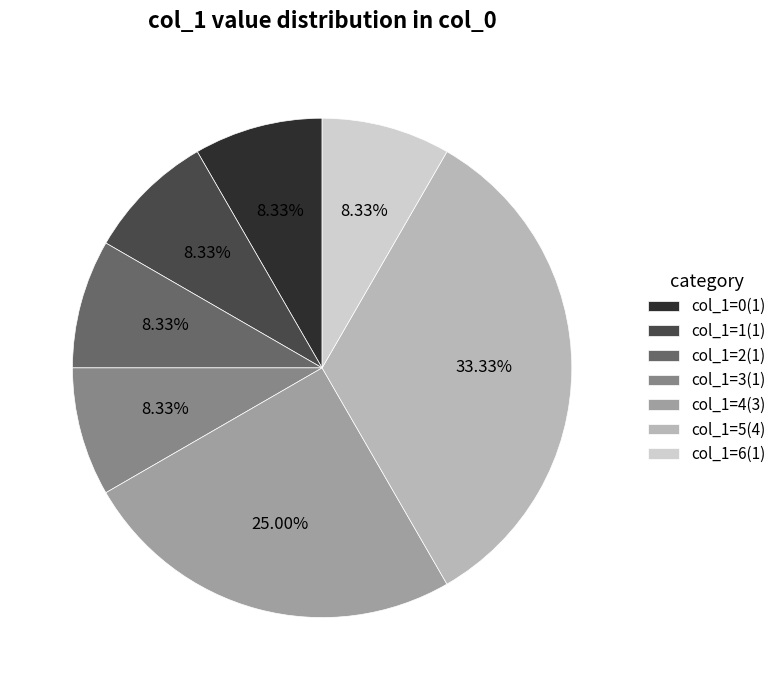

Is there a majority slice in this chart?

No